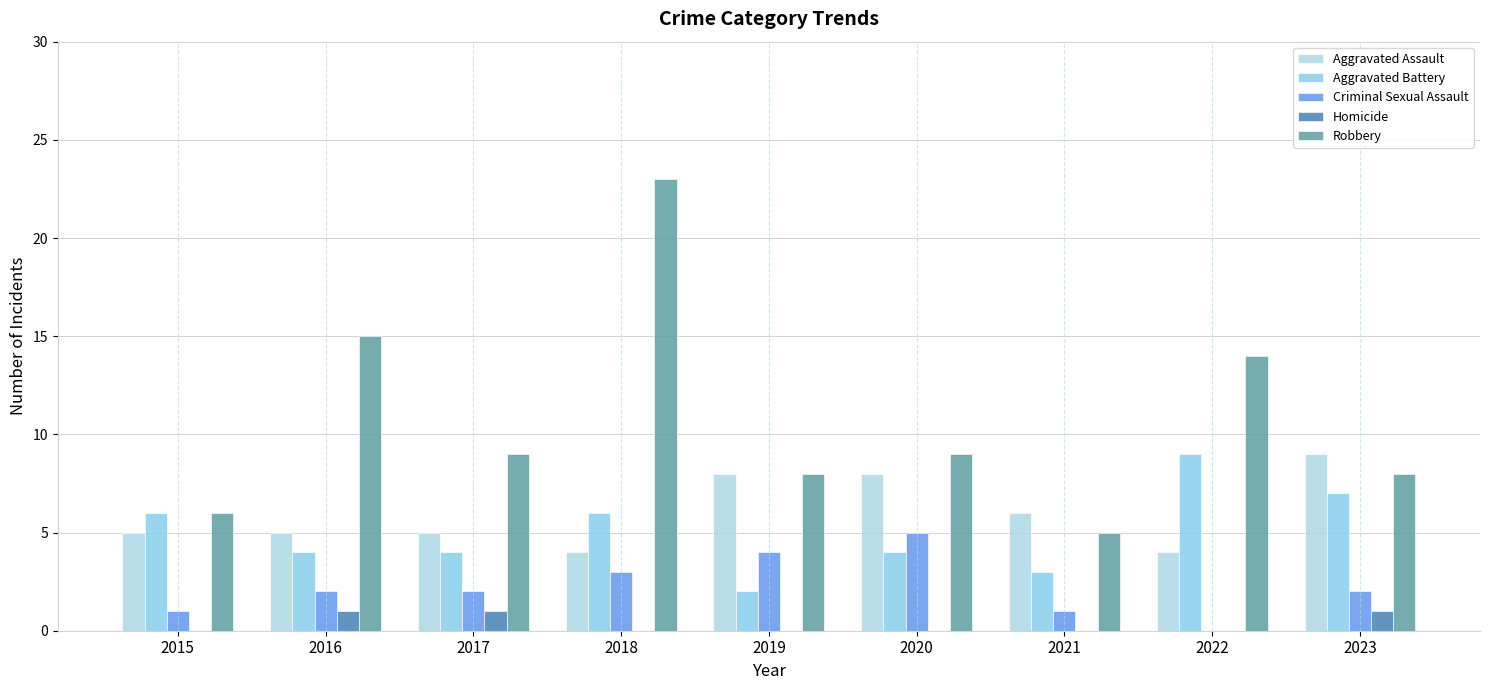

The Aggravated Battery series shows 2 at 2016. True or false?

False